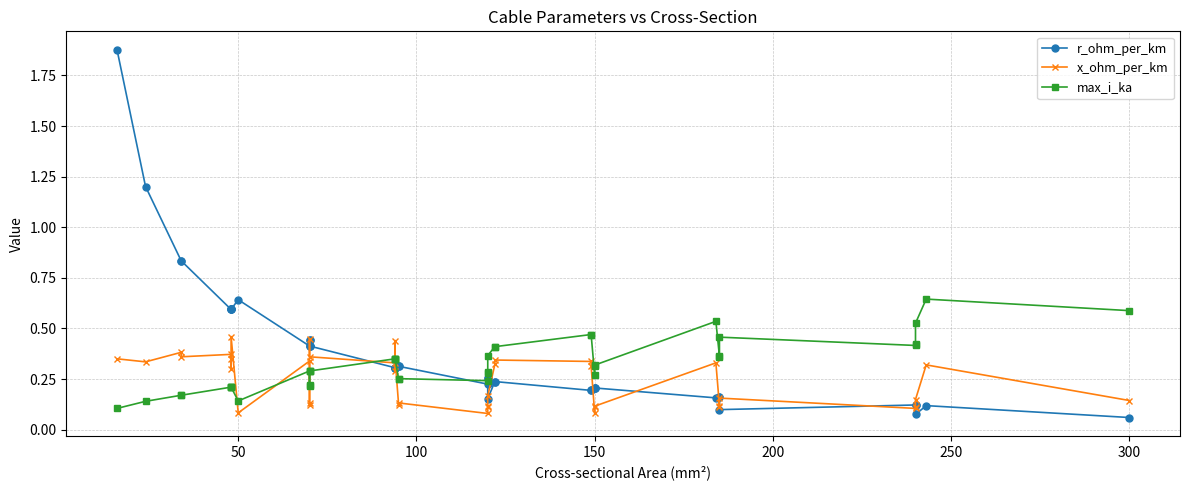

What are all the series names shown in the legend?

r_ohm_per_km, x_ohm_per_km, max_i_ka